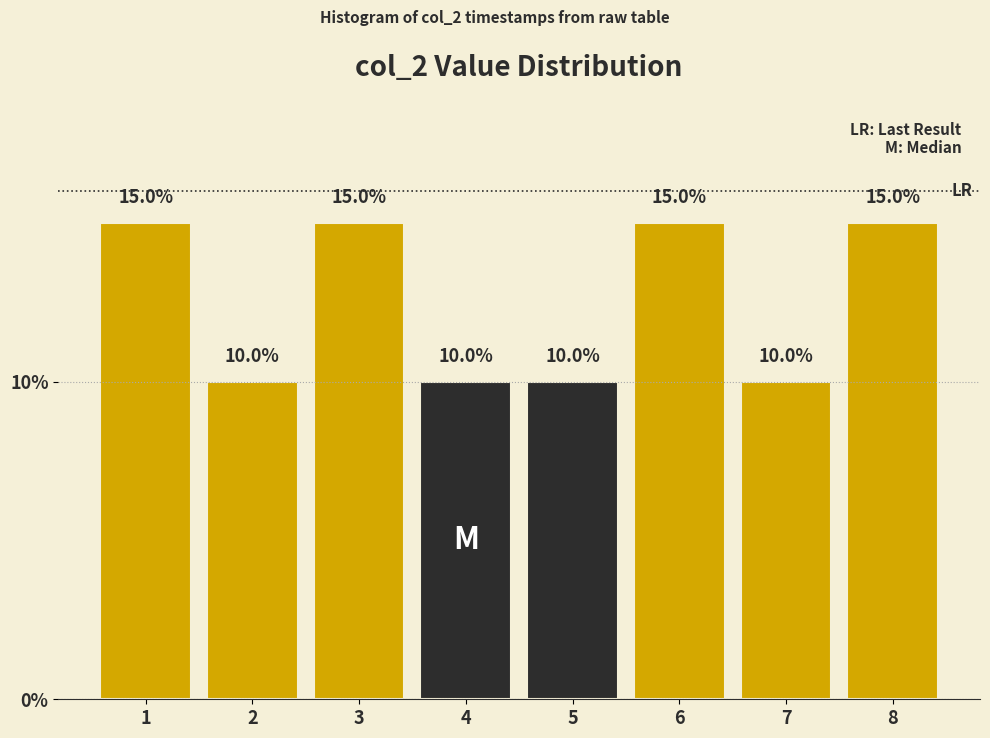

Reading left to right, list all the values displayed in this chart.

1=15	2=10	3=15	4=10	5=10	6=15	7=10	8=15